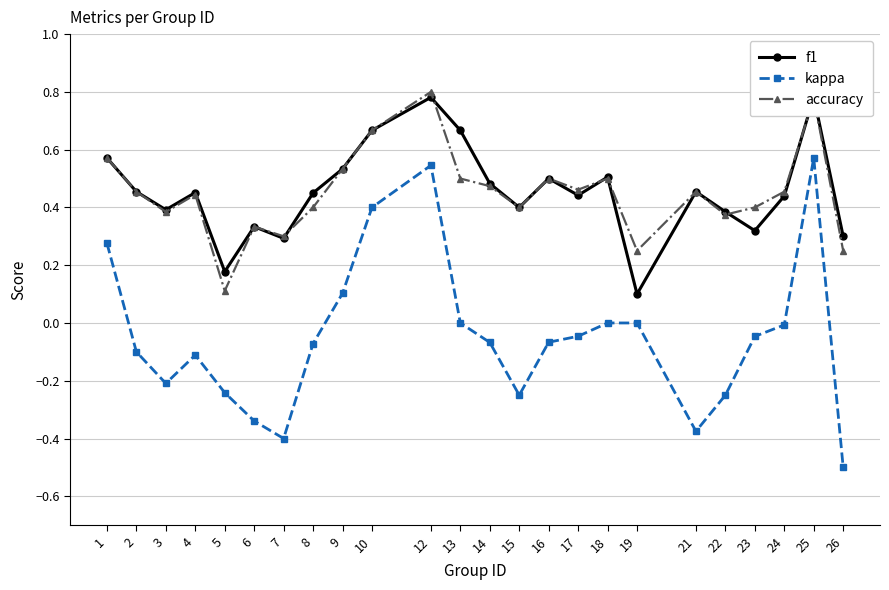

What is the sum of all f1 values?

10.9